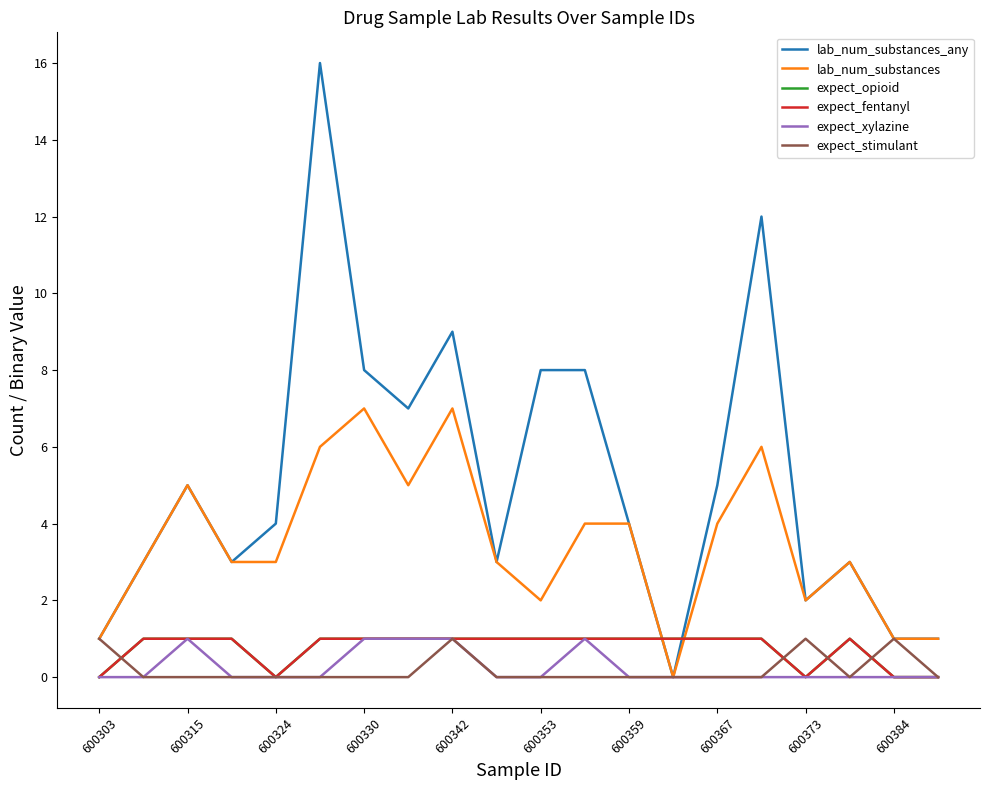

What is the sum of all expect_opioid values?

15